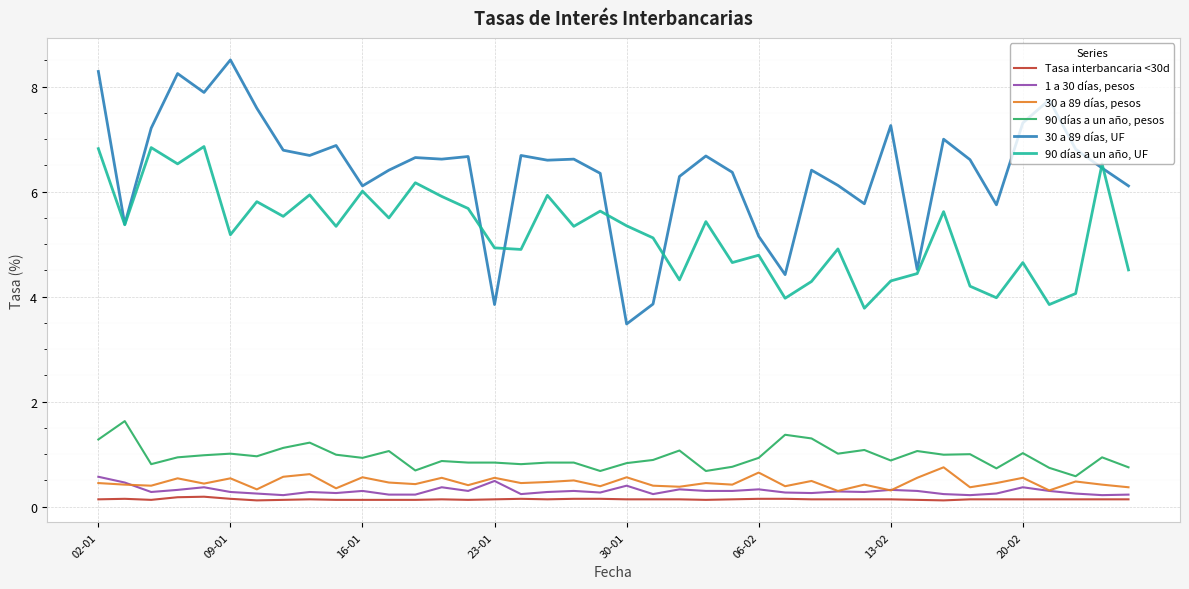

True or false: Tasa interbancaria <30d and 90 días a un año, pesos intersect in this chart.

False